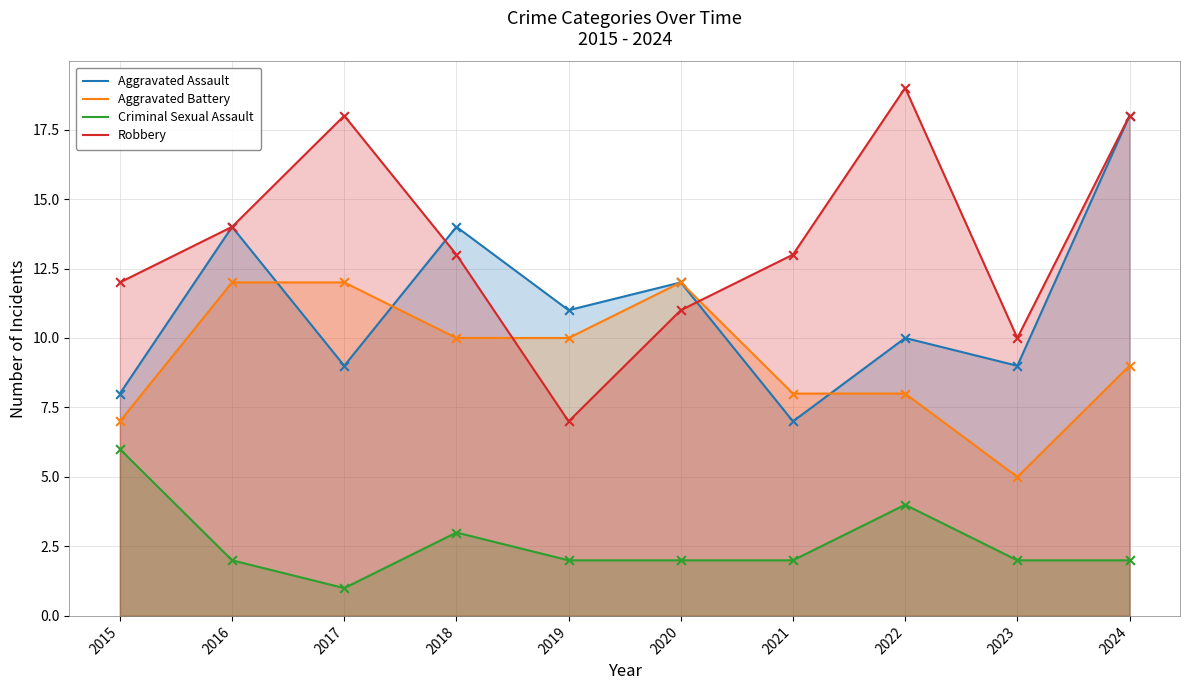

What are all the series names shown in the legend?

Aggravated Assault, Aggravated Battery, Criminal Sexual Assault, Robbery